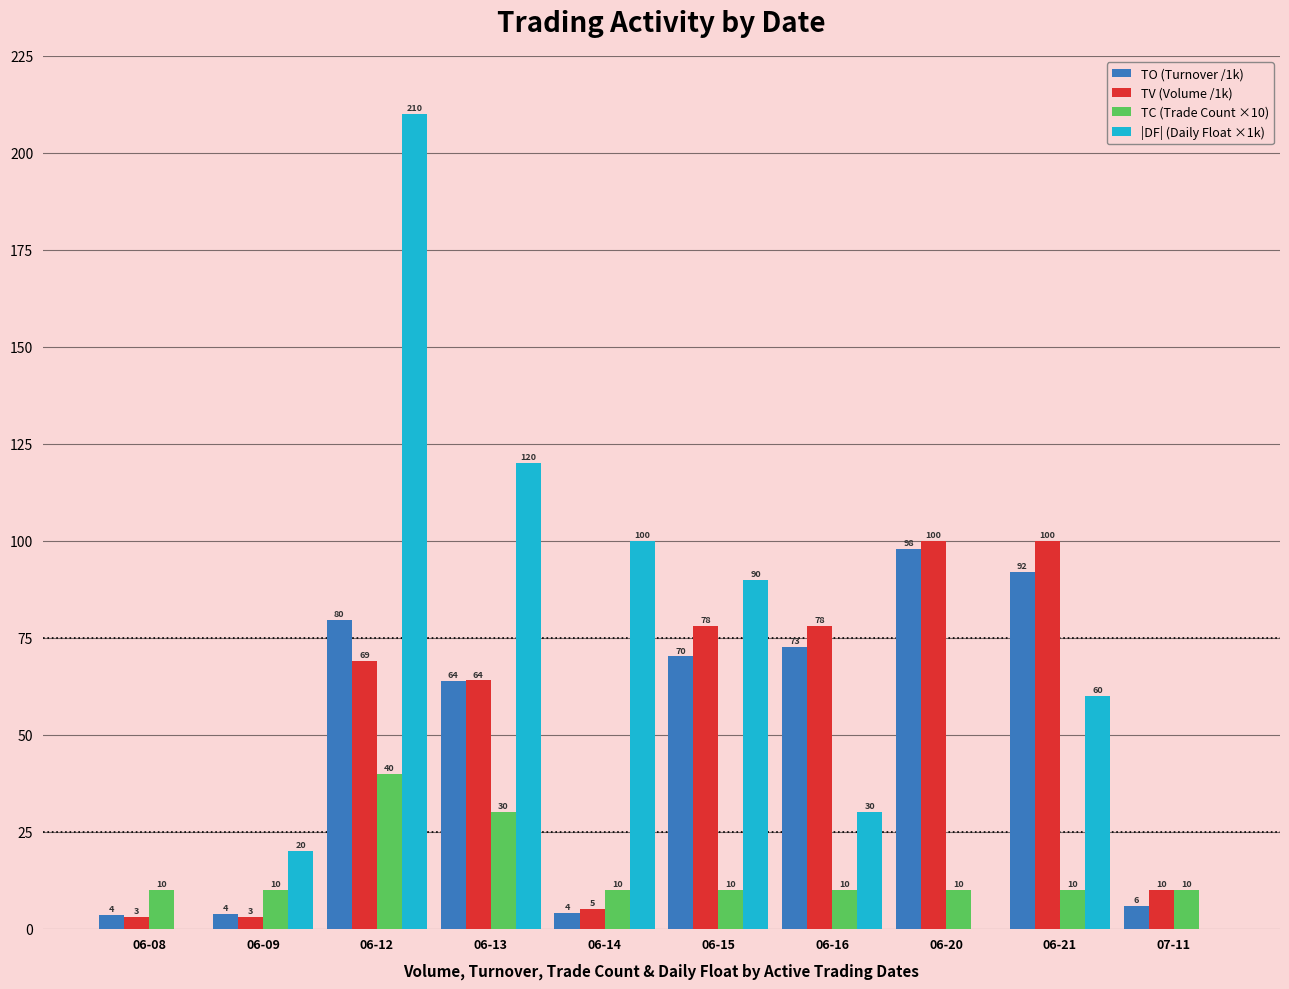

Is the value of TV (Volume /1k) at 06-09 greater than the value of TO (Turnover /1k) at 06-12?

No